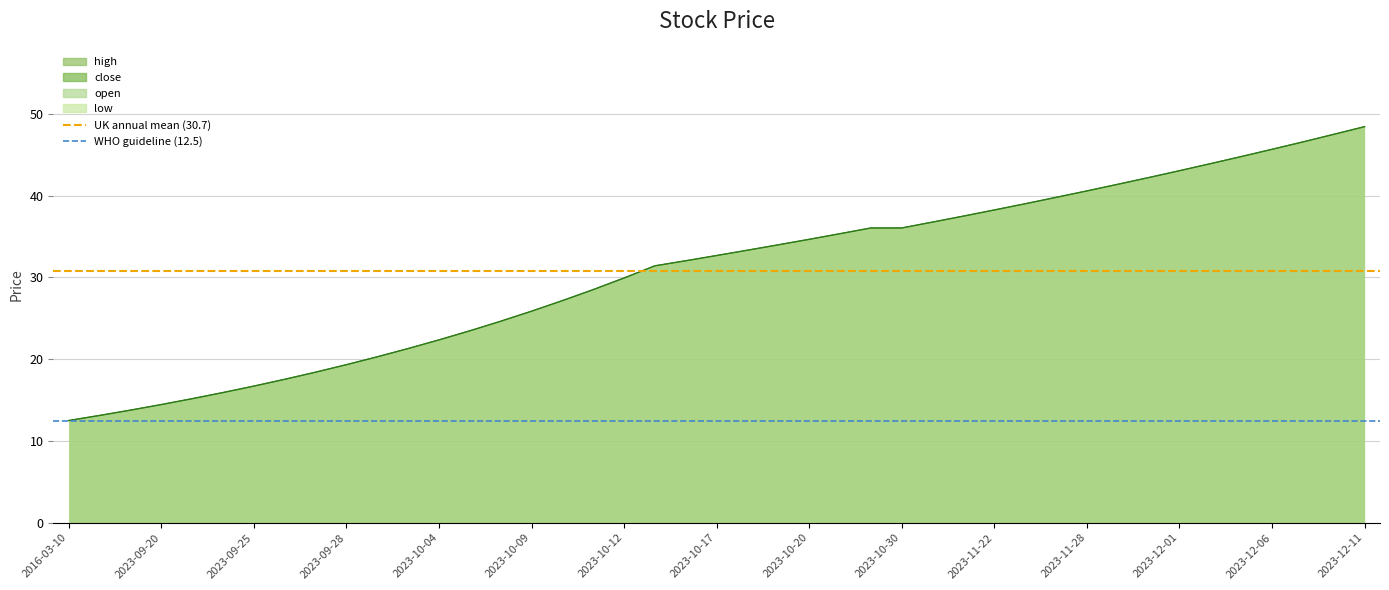

The value of WHO guideline (12.5) at 2023-09-20 is 12.5. True or false?

True